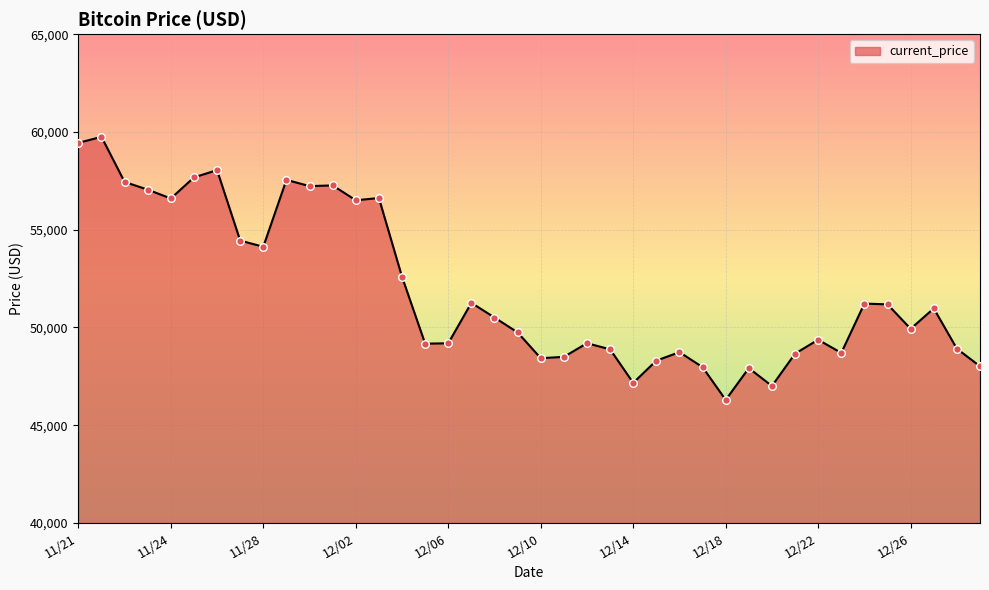

What is the greatest value displayed?

59749